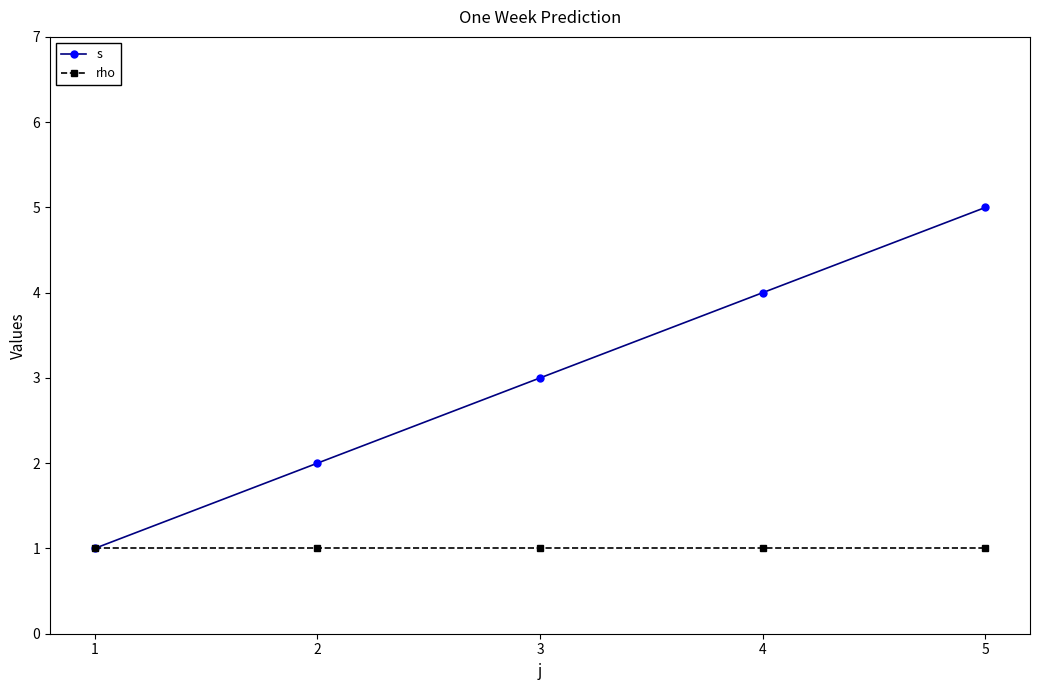

What are all the series names shown in the legend?

s, rho